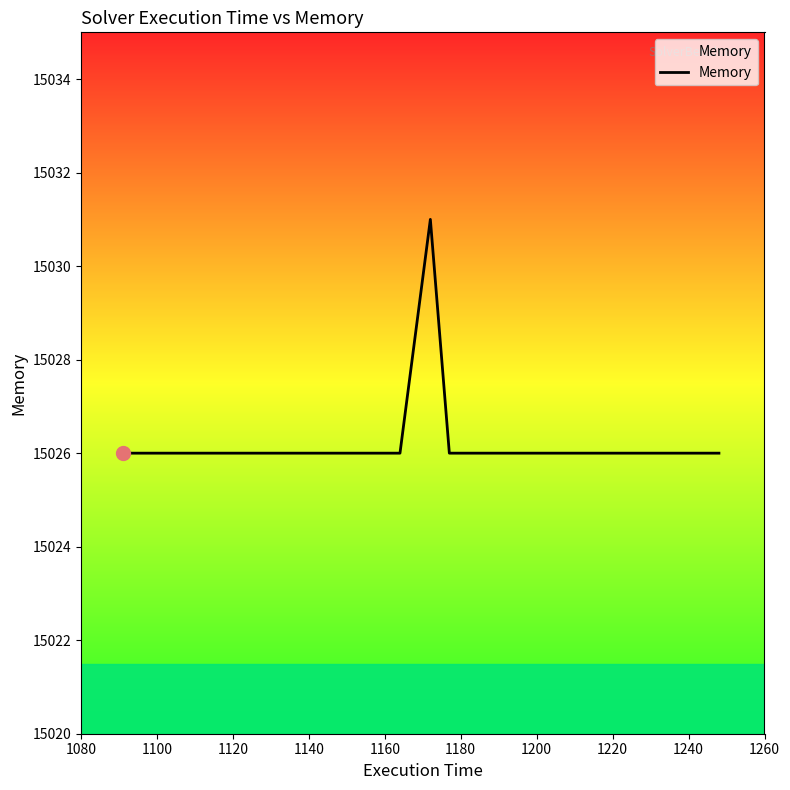

How many values are between 15026 and 15027?

7